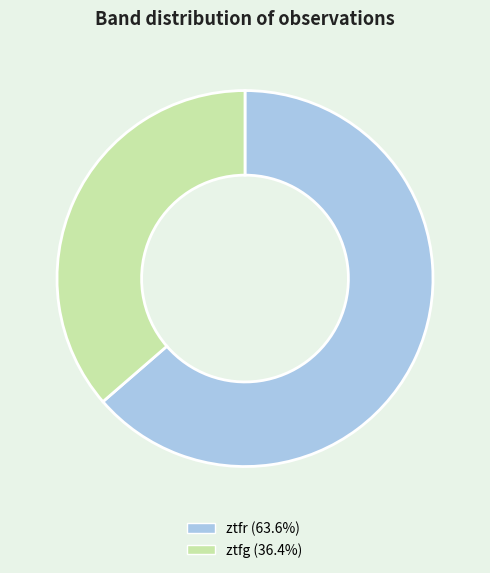

What is the ratio of the value at ztfg (36.4%) to the value at ztfr (63.6%)?

0.6